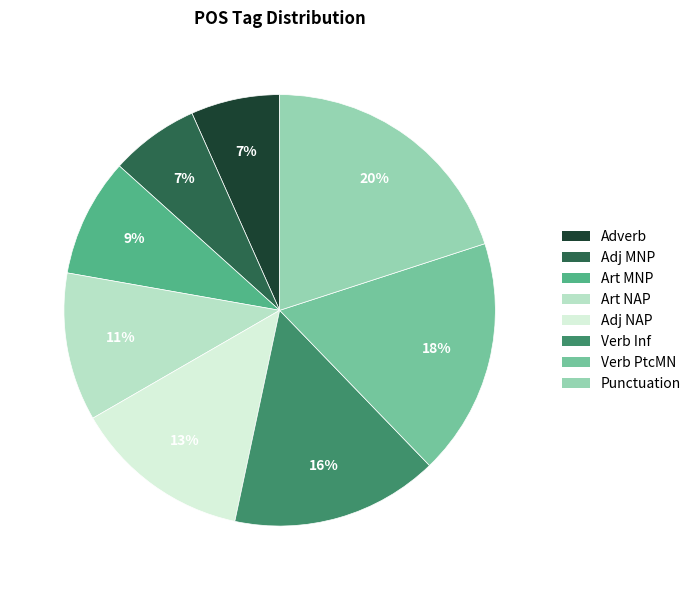

Is there any slice that represents more than half of the pie?

No